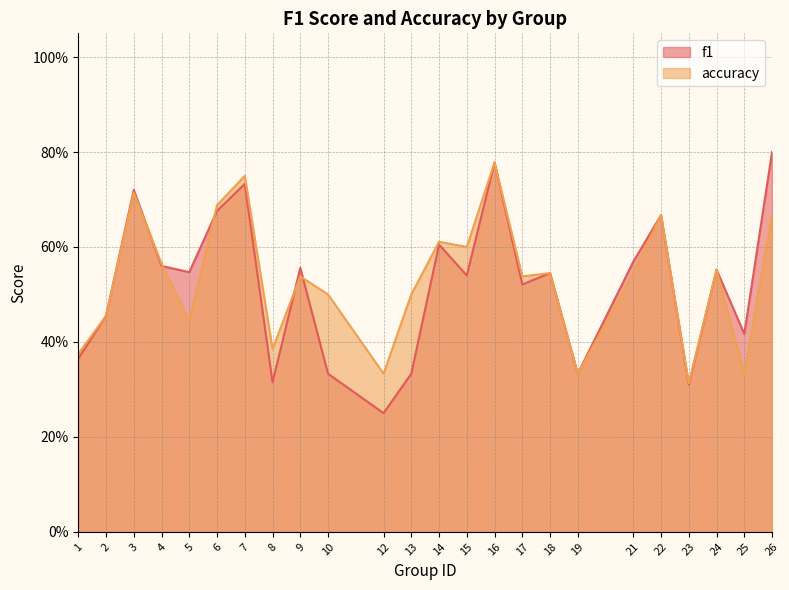

What is the value of the f1 point at the 21st from the left?

0.3